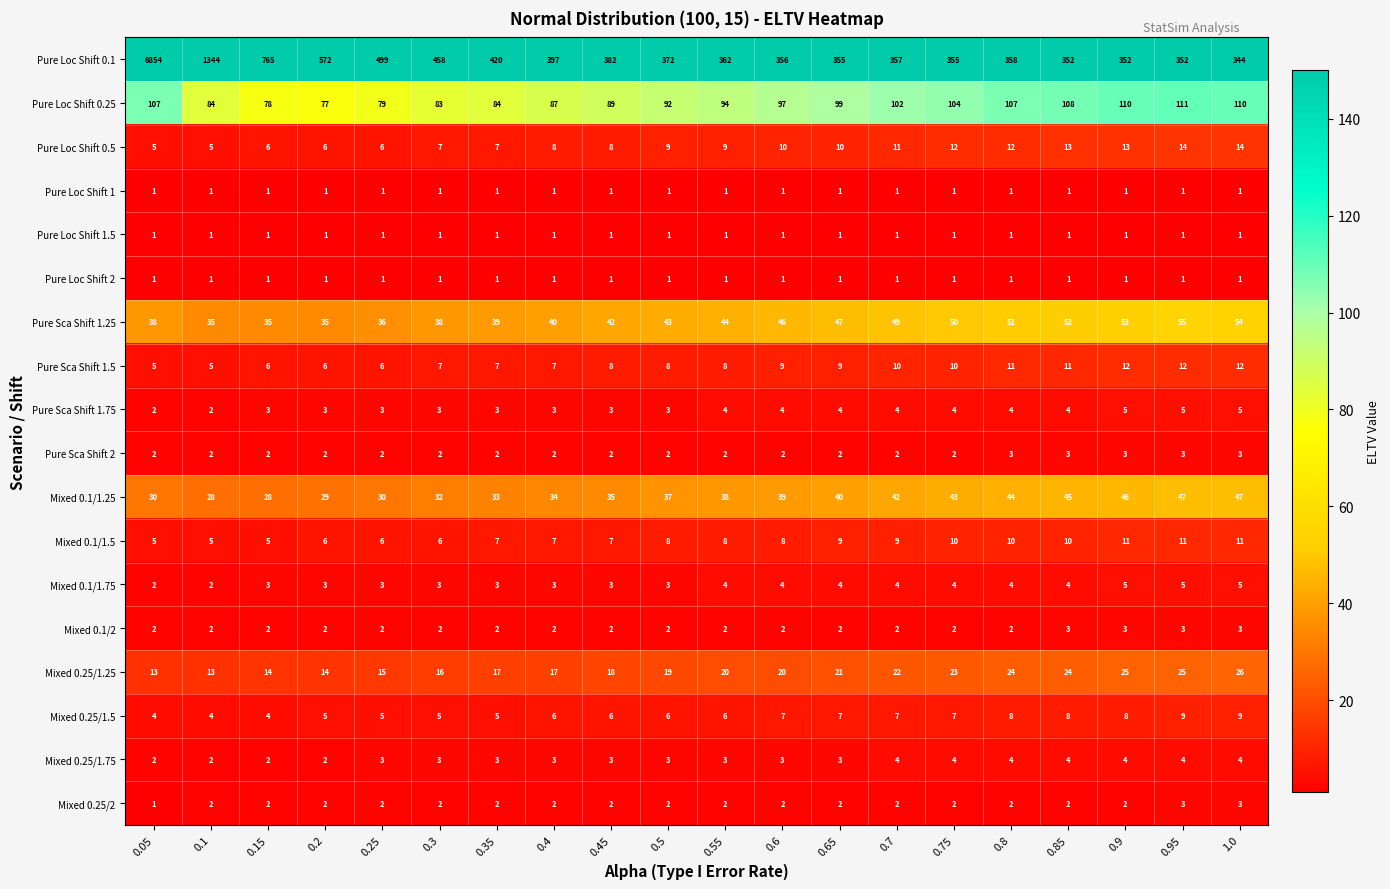

How many series are shown in this chart?

18